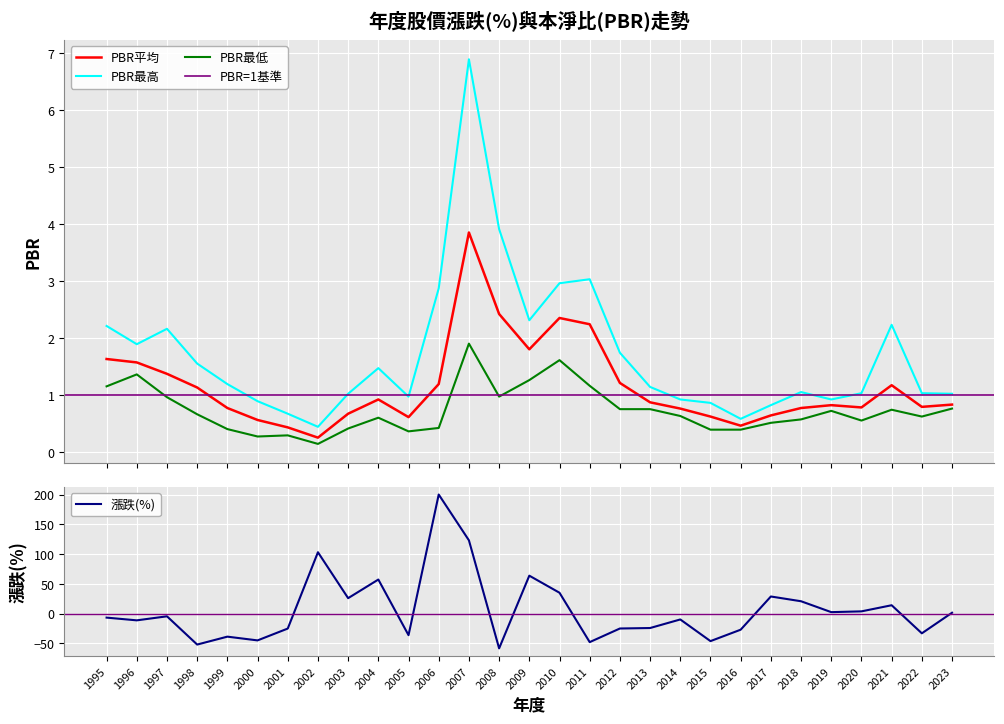

What is the value of the PBR最低 point at the 23rd from the left?

0.5